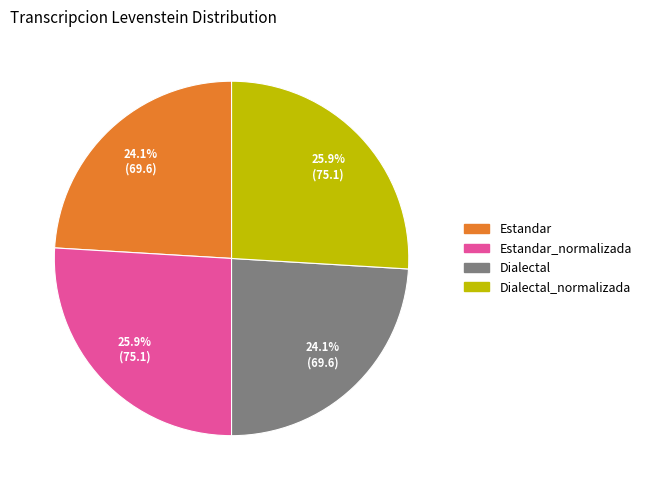

Is there any slice that represents more than half of the pie?

No